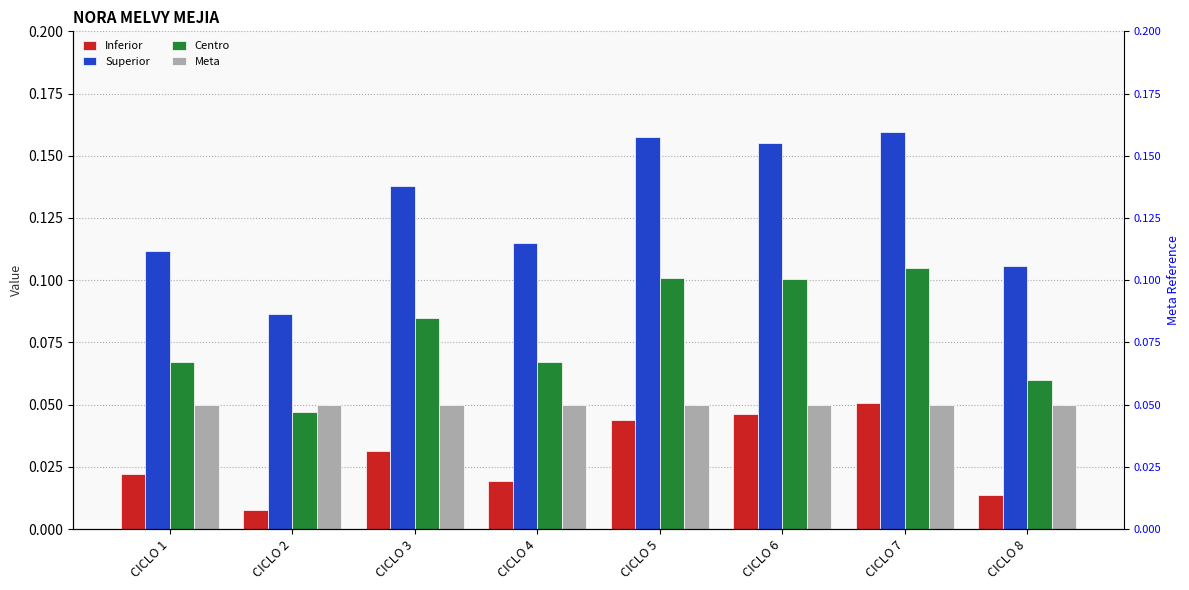

Reading left to right, extract all data points from this chart.

Inferior: 0.0	0.0	0.0	0.0	0.0	0.0	0.1	0.0
Superior: 0.1	0.1	0.1	0.1	0.2	0.2	0.2	0.1
Centro: 0.1	0.0	0.1	0.1	0.1	0.1	0.1	0.1
Meta: 0.1	0.1	0.1	0.1	0.1	0.1	0.1	0.1